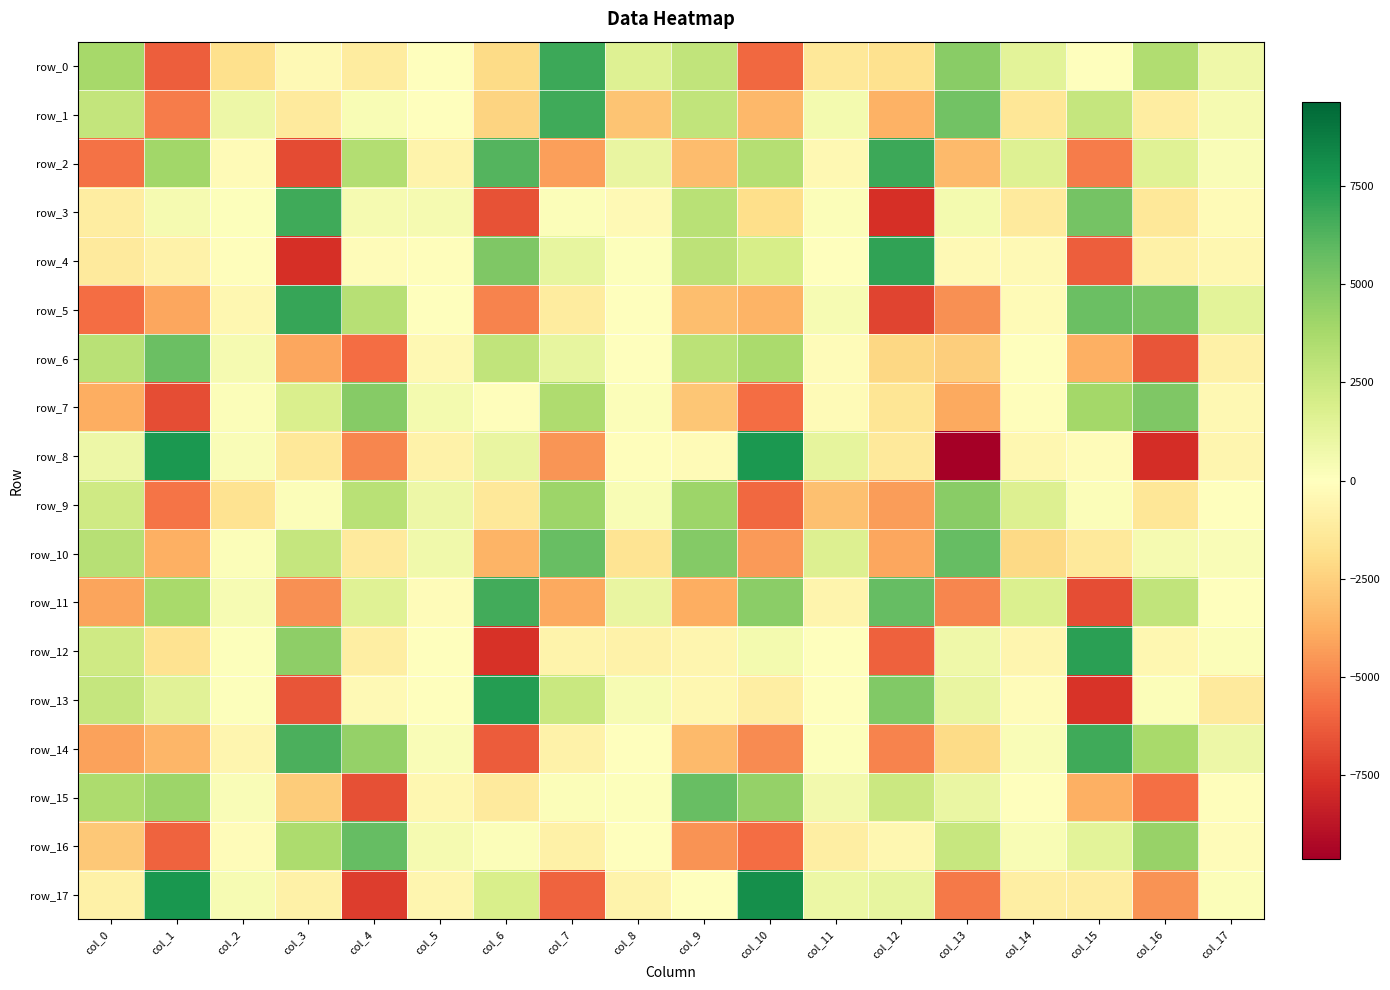

Between col_8 and col_9, which series saw the biggest shift?

row_10